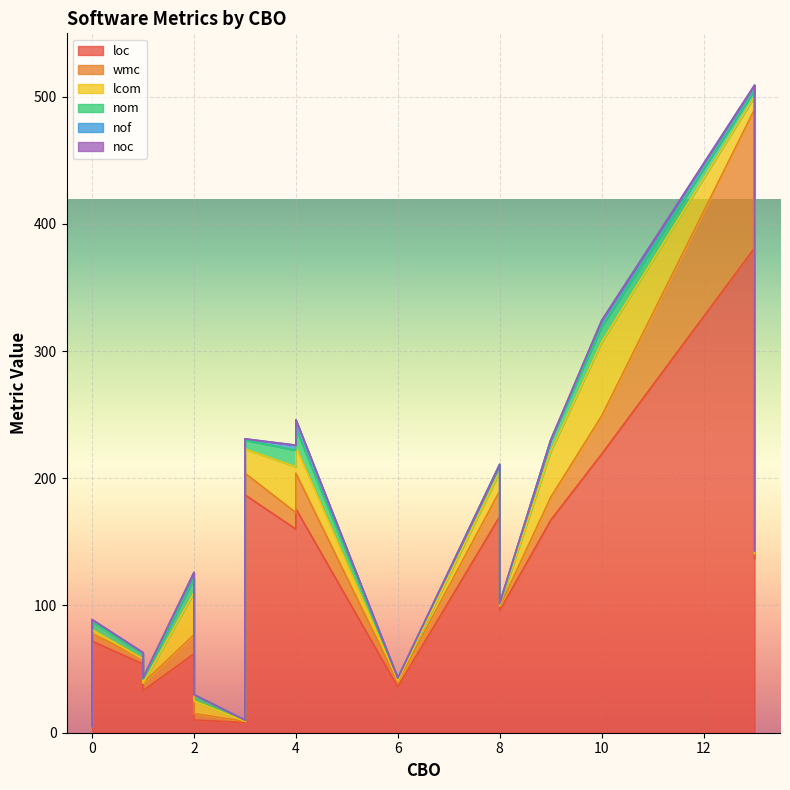

What is the value of the nom point at the 13th from the left?

5